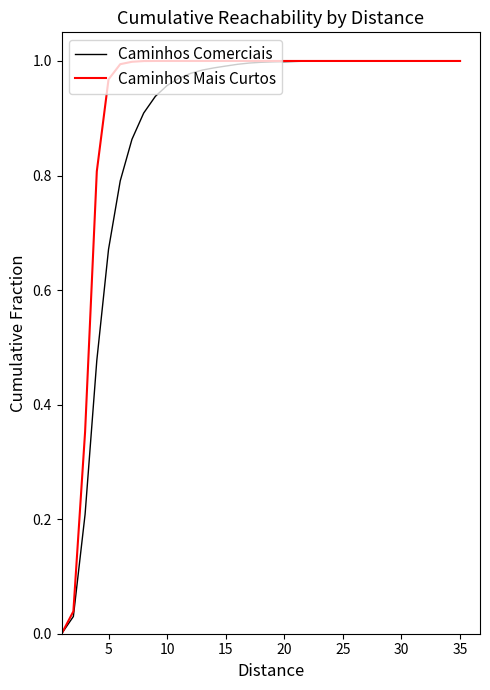

Which series has the widest spread of values?

Caminhos Comerciais